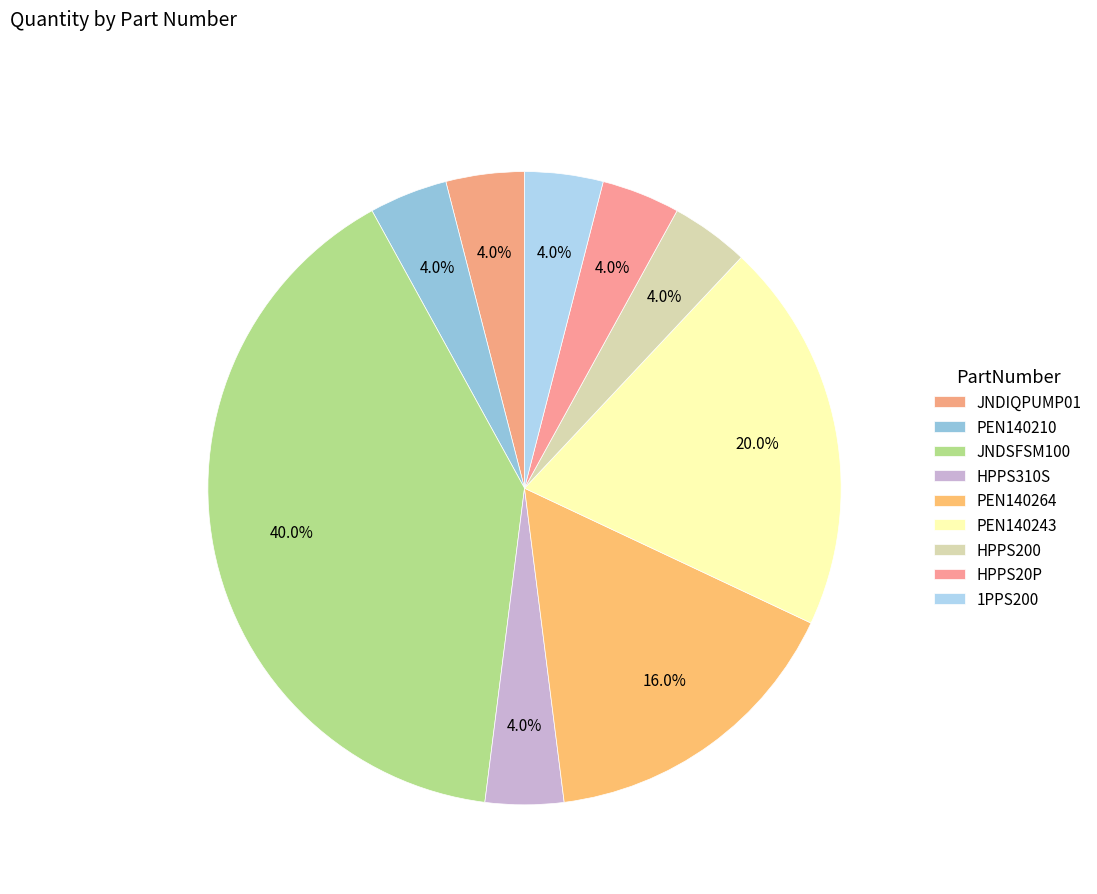

How many slices are in this pie chart?

9